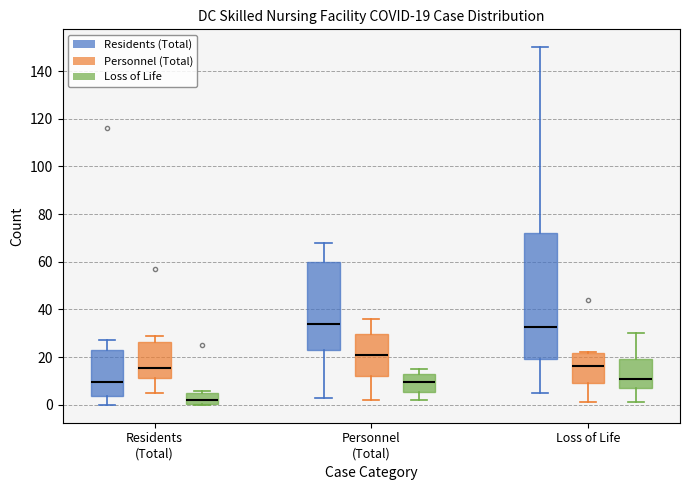

Comparing the boxes themselves (not the whiskers), which one is the tallest?

Loss of Life (Residents (Total))